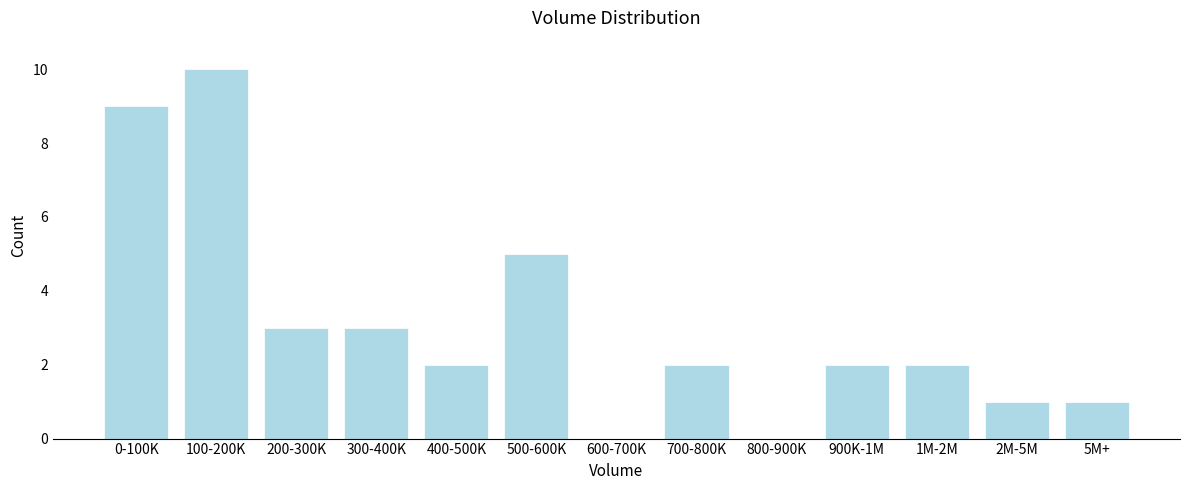

Reading right to left, what are all the values shown in this chart?

5M+=1	2M-5M=1	1M-2M=2	900K-1M=2	800-900K=0	700-800K=2	600-700K=0	500-600K=5	400-500K=2	300-400K=3	200-300K=3	100-200K=10	0-100K=9